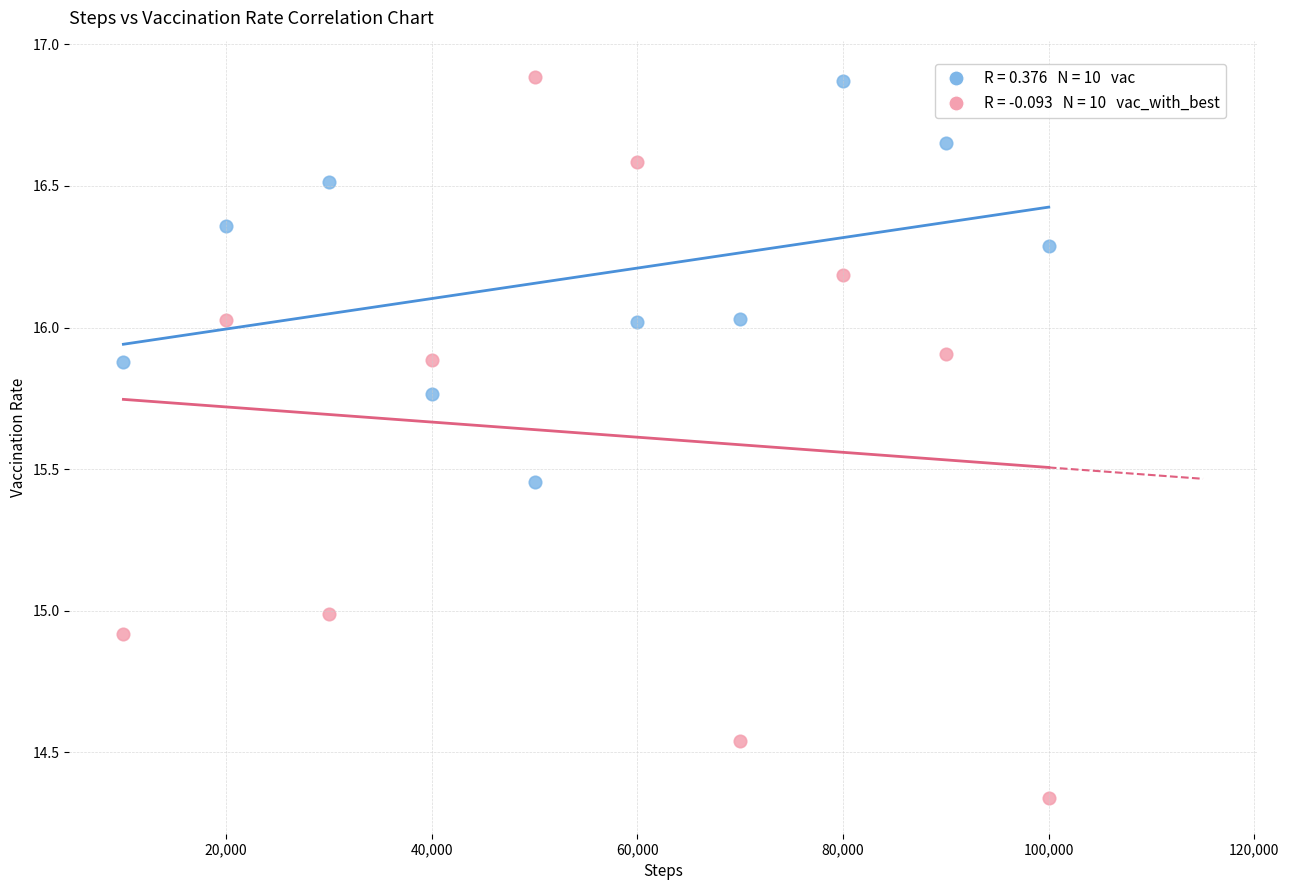

Across all data points, what is the range of X values (max minus min)?

90000.0